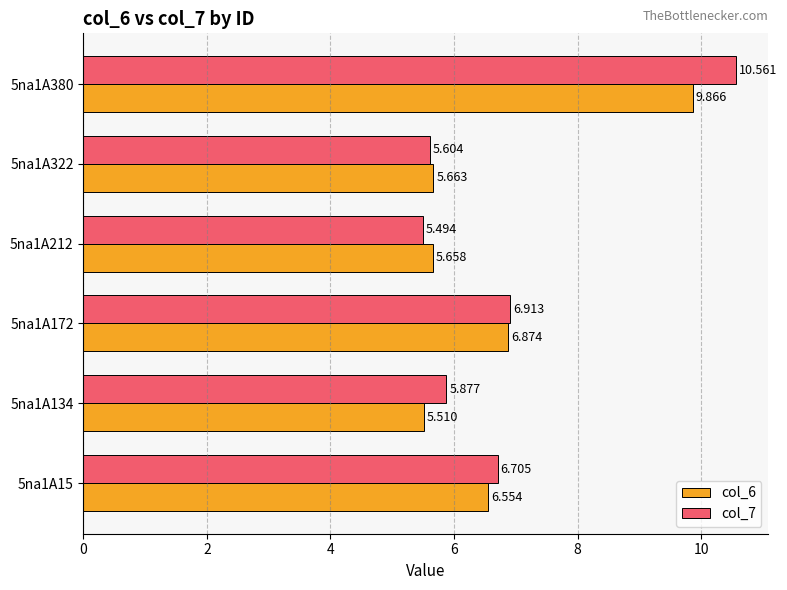

Is the value of col_7 at 5na1A322 greater than the value of col_6 at 5na1A172?

No